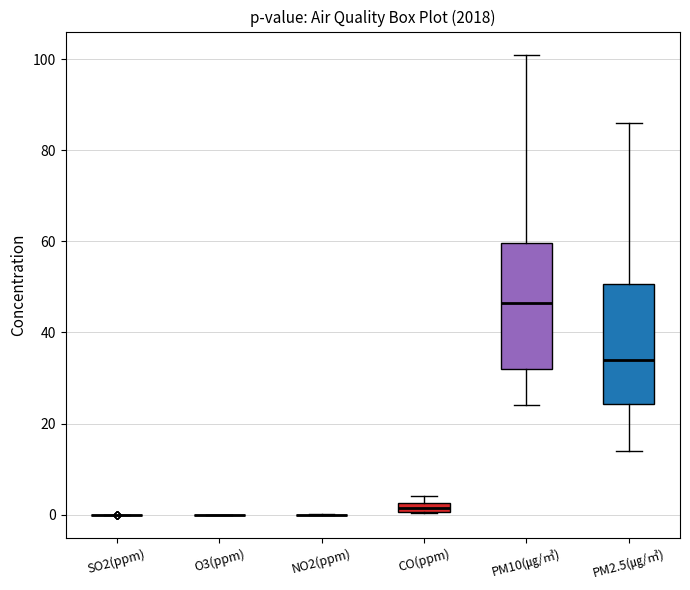

Where does the median line of the box for PM10(㎍/㎥) sit on the y-axis? The values are not printed on the chart, so give them approximately, as read against the axis.

46